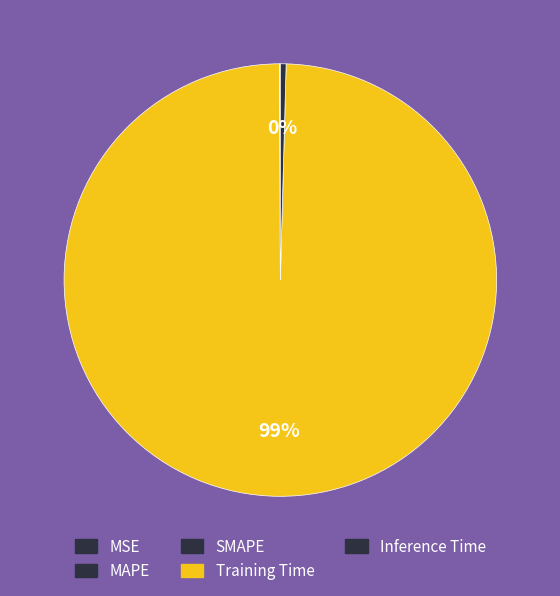

Does any single category account for the majority?

Yes